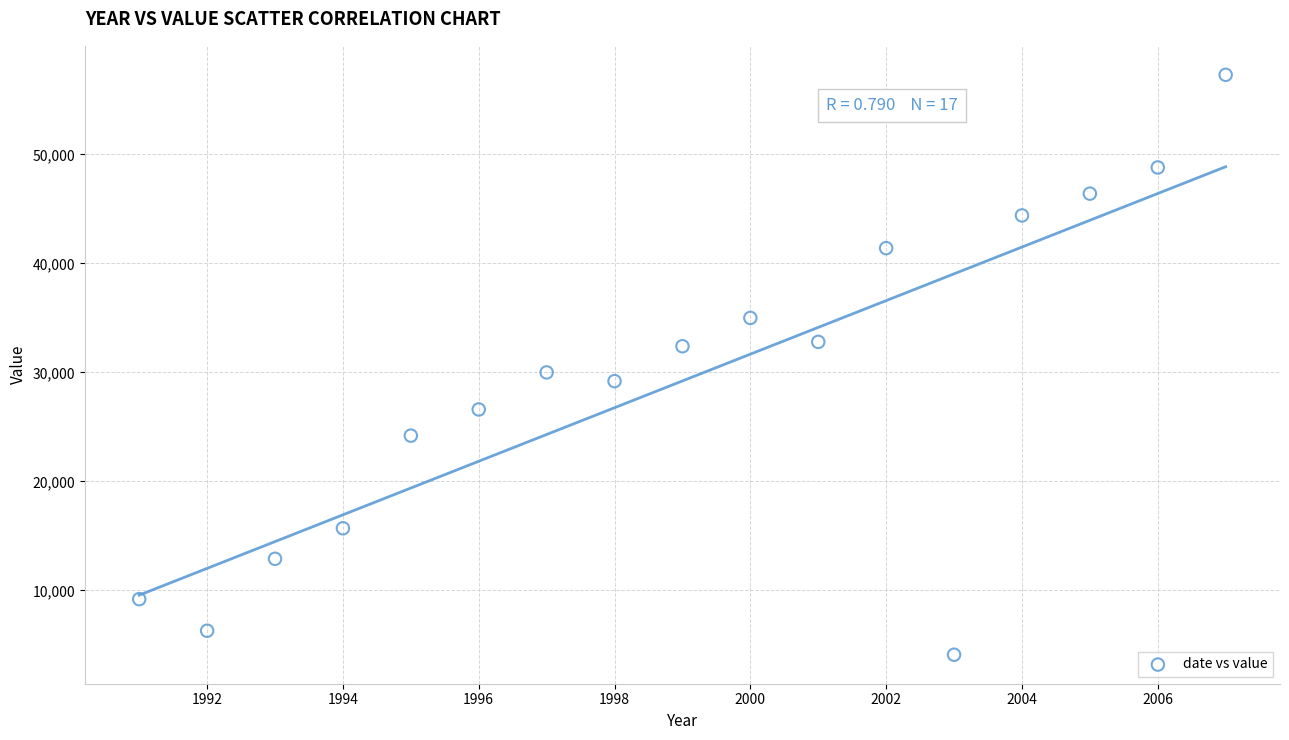

What is the range of Y values (max minus min)?

53200